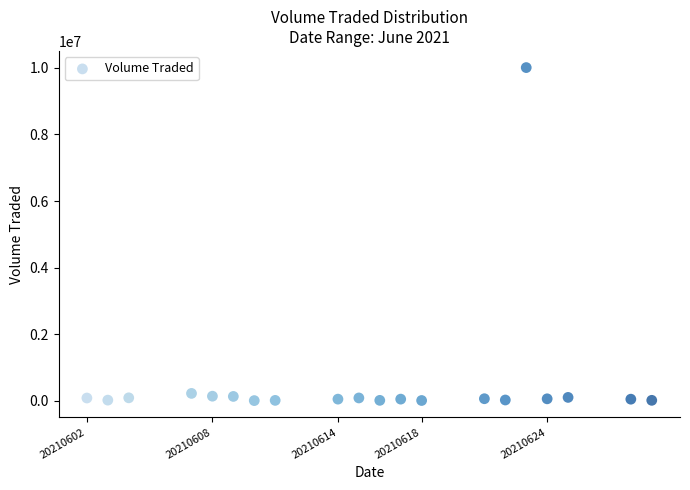

What is the range of Y values (max minus min)?

10010700